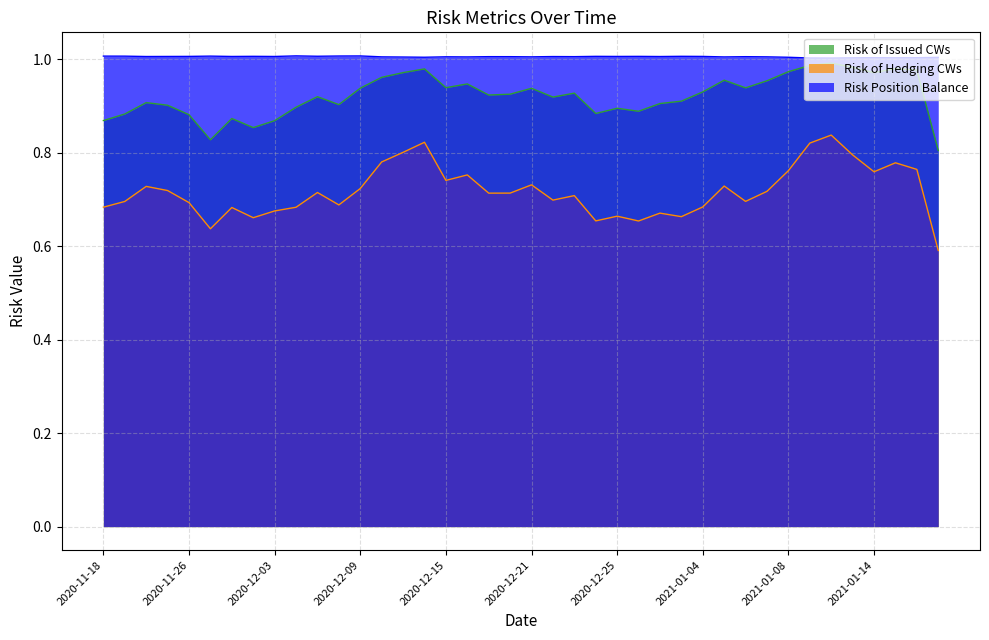

What is the value of the Risk Position Balance point at the 30th from the left?

1.0